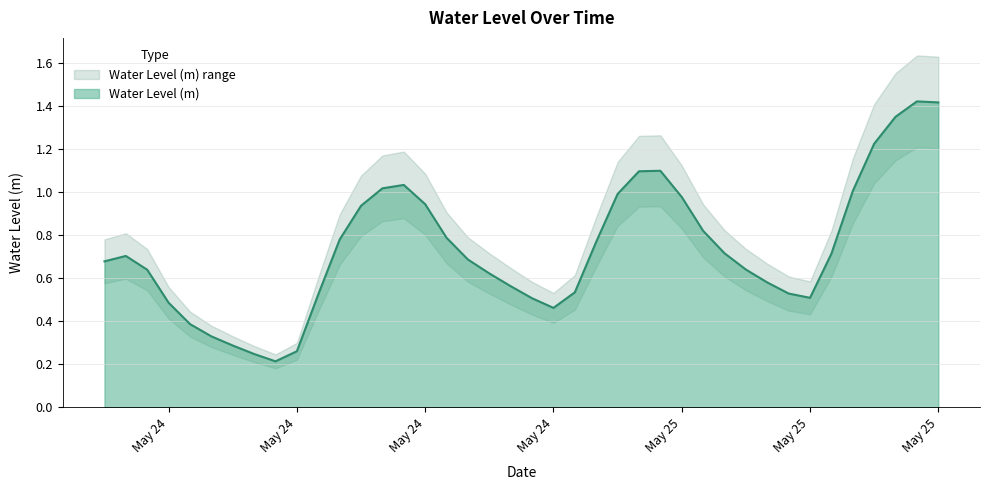

Which label corresponds to the smallest value in the chart?

2024-05-24 08:00:00